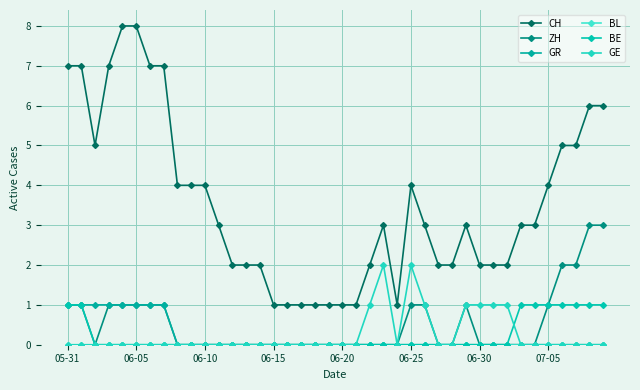

Is this an area chart (filled region under the line)?

No